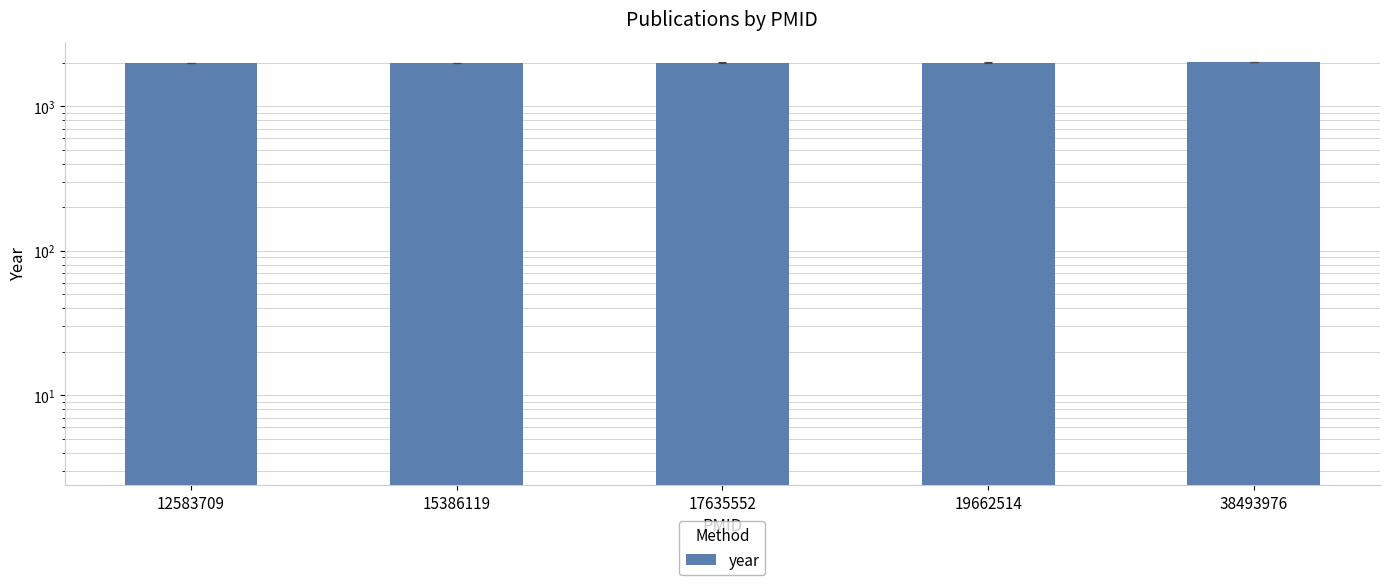

Rank the categories by value from highest to lowest.

38493976, 19662514, 17635552, 15386119, 12583709